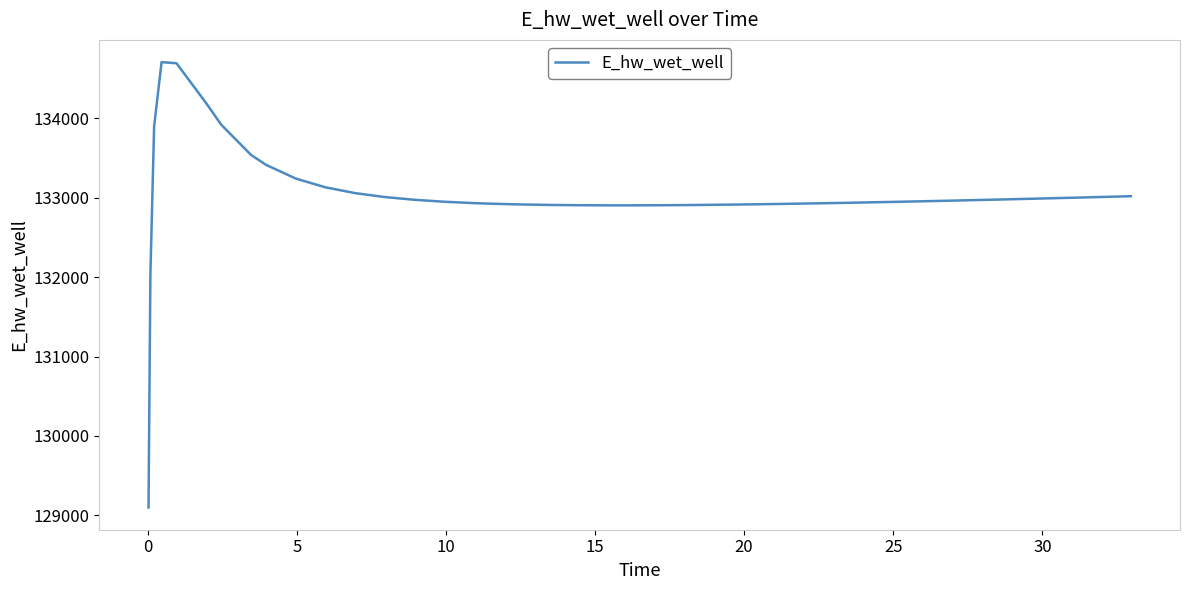

What is the smallest value displayed?

129099.6